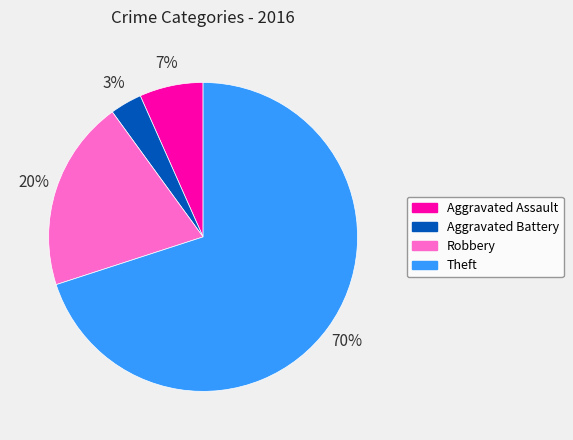

Rank the categories by value from lowest to highest.

Aggravated Battery, Aggravated Assault, Robbery, Theft